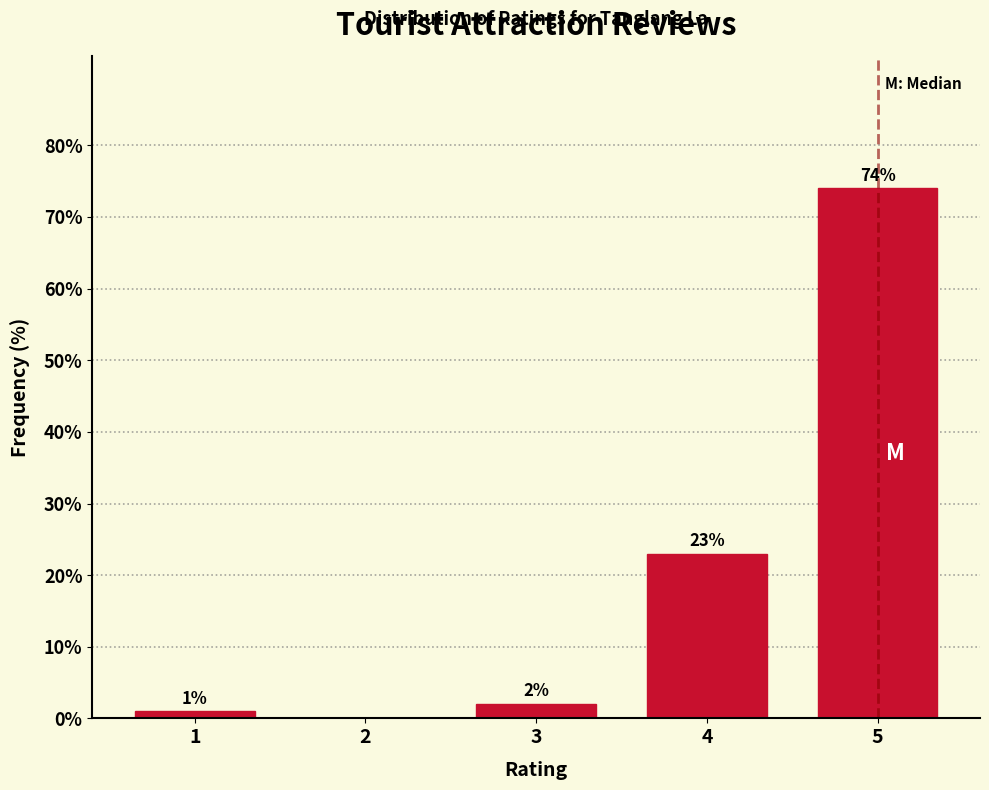

Reading right to left, transcribe all the data shown in this chart.

5=74	4=23	3=2	2=0	1=1